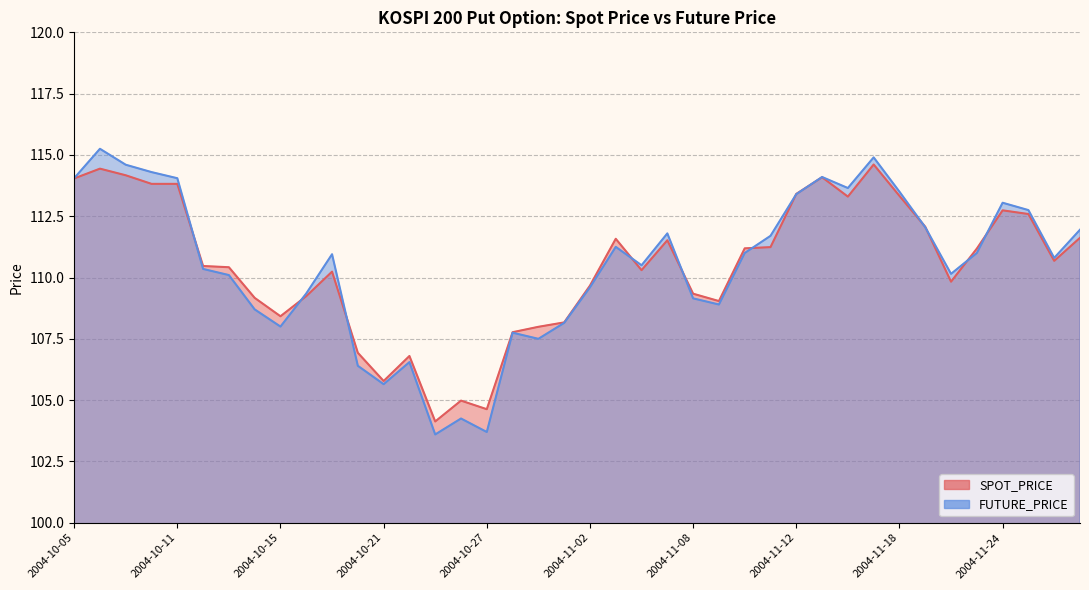

At which label does SPOT_PRICE first exceed 110?

2004-10-05